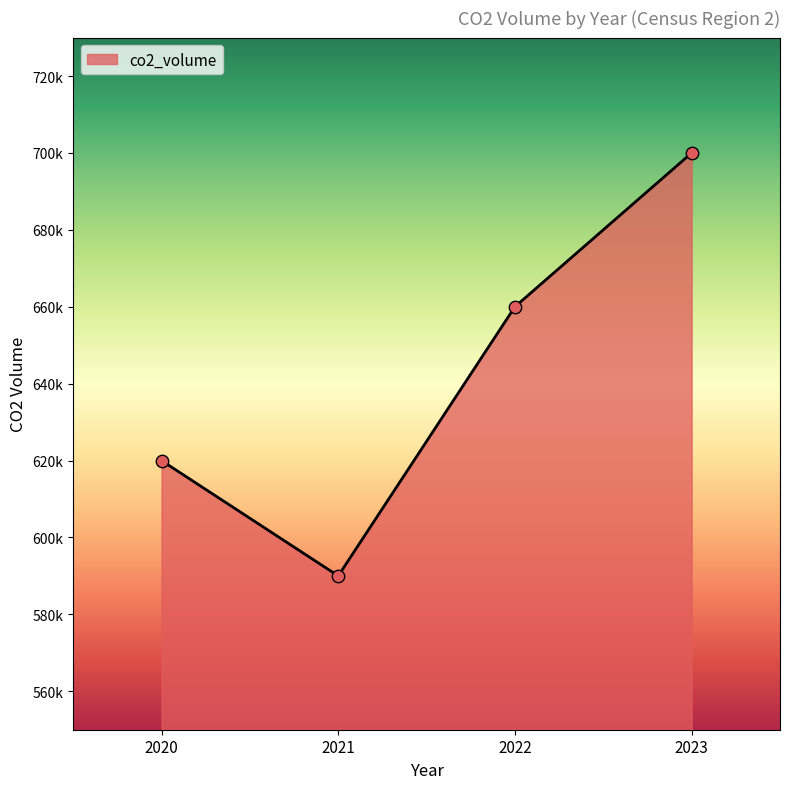

What is the ratio of the value at 2021 to the value at 2023?

0.8